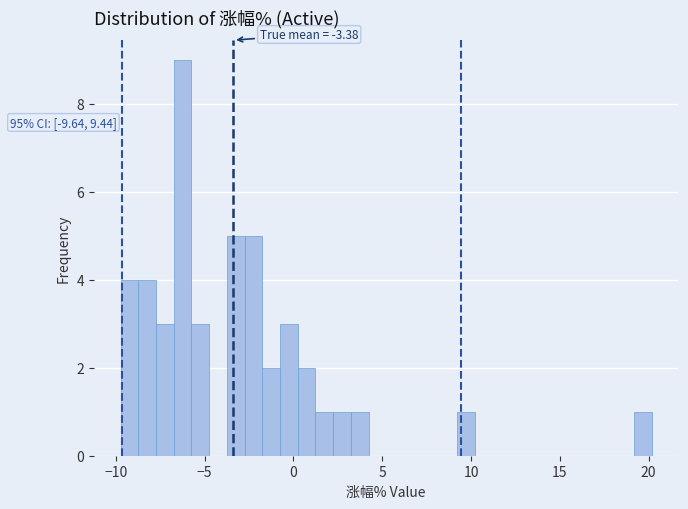

Read against the x-axis, roughly where is the centre of the tallest bar?

-6.0